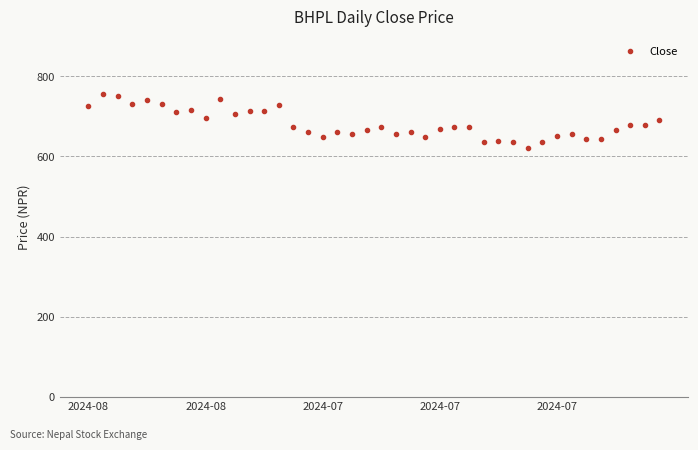

What is the minimum value shown in the chart?

620.0